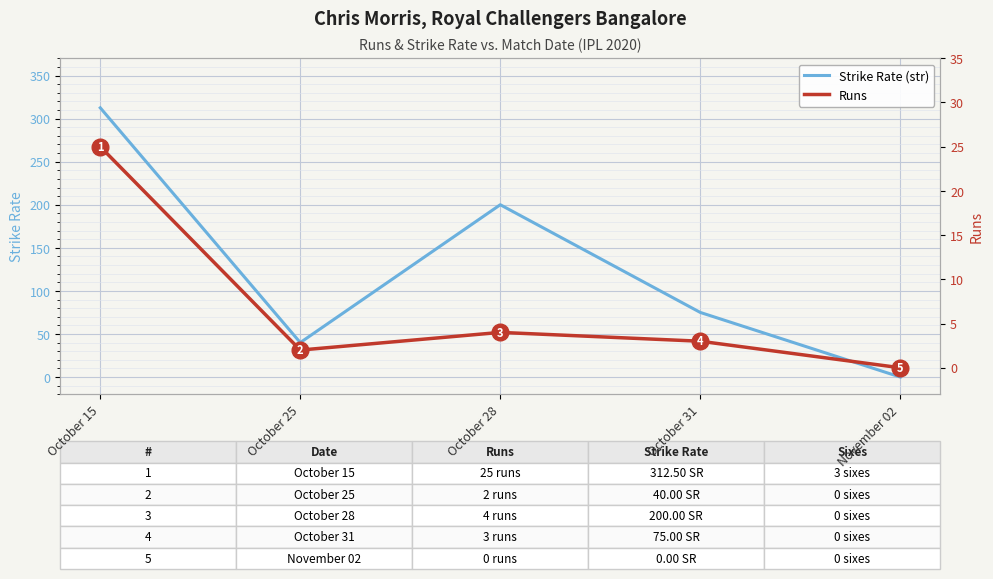

Where does the Runs series first go above 3?

October 15